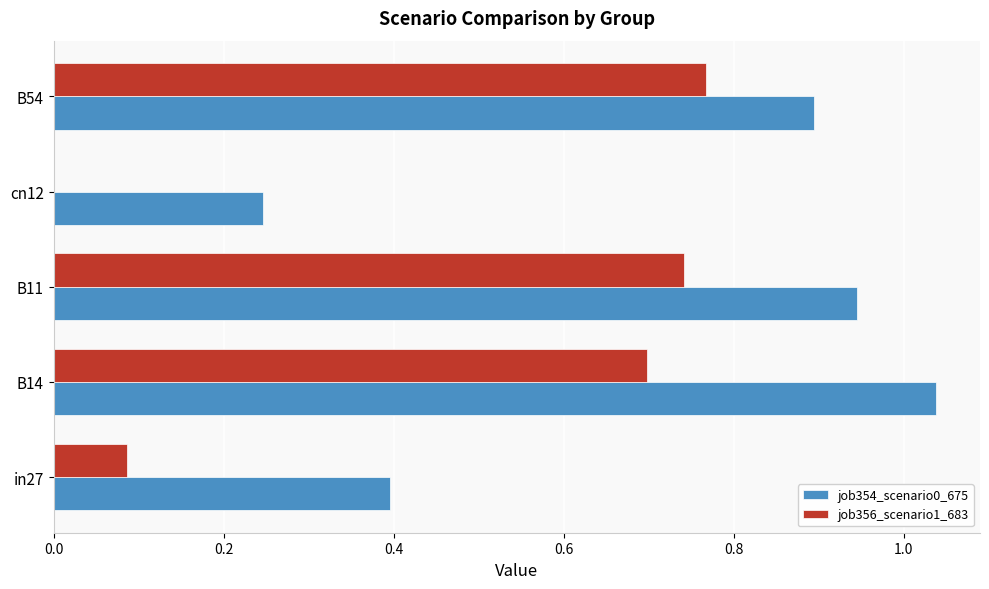

Which category has the highest value across all series?

B14